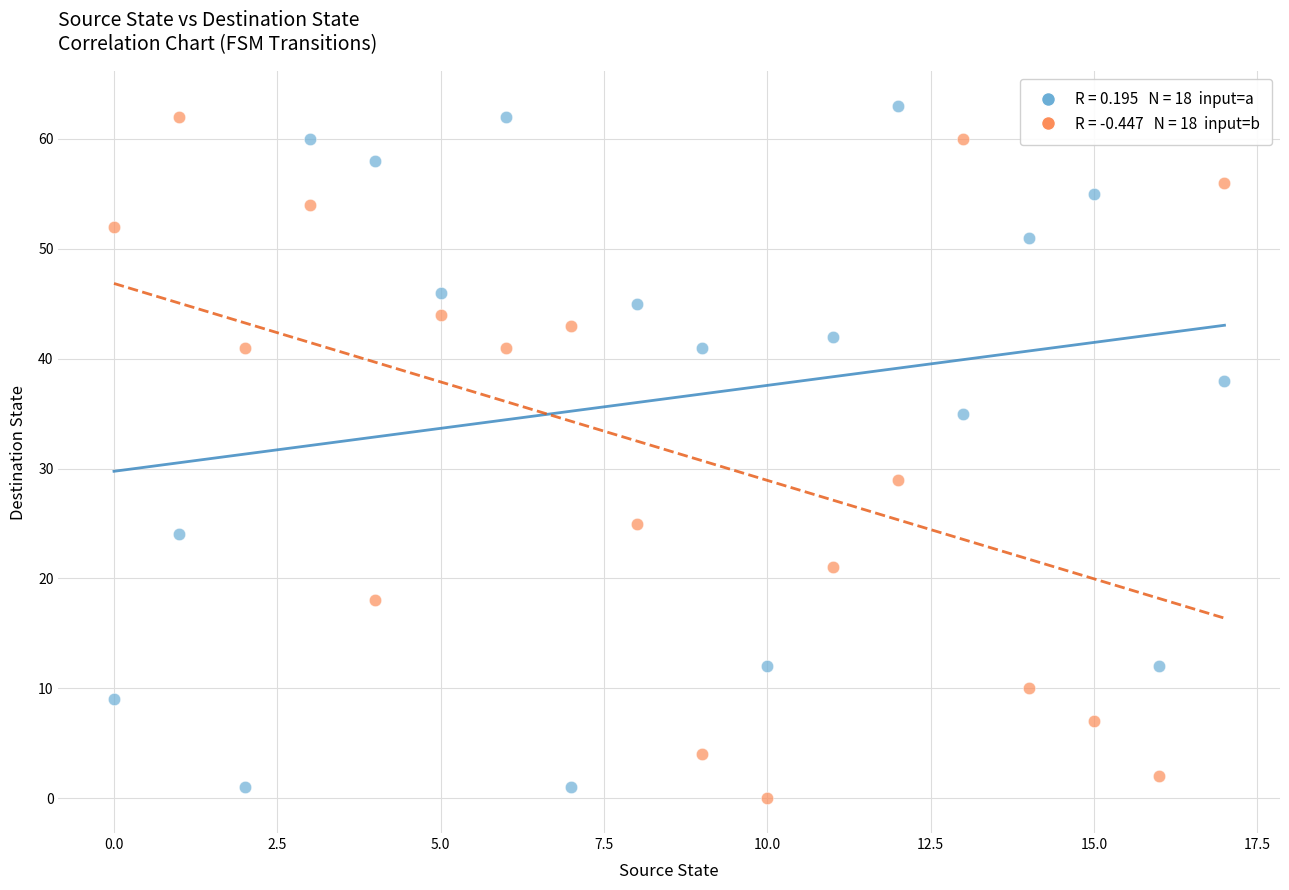

Across all data points, what is the range of Y values (max minus min)?

63